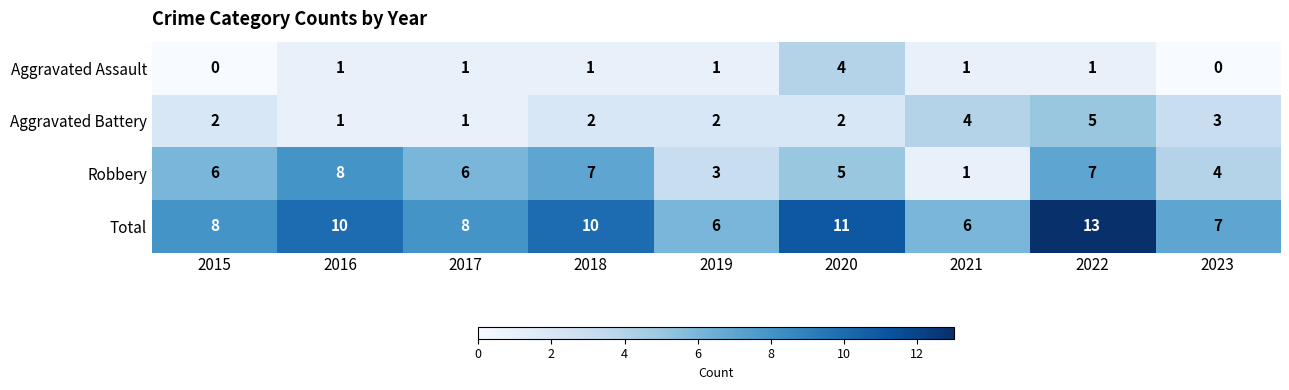

At which category is the sum across all series the highest?

2022